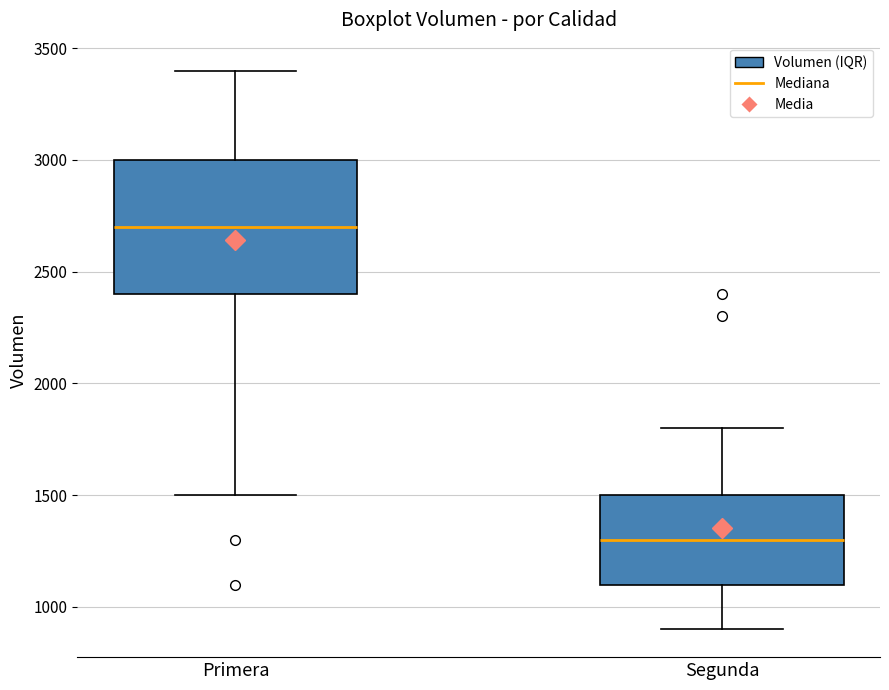

Reading left to right, read every box against the y-axis: the position of its median line, the range the box covers, and the ends of its whiskers. The values are not printed on the chart, so give them approximately, as read against the axis.

Primera: median 2700, box 2400 to 3000, whiskers 1500 to 3400
Segunda: median 1300, box 1100 to 1500, whiskers 900 to 1800